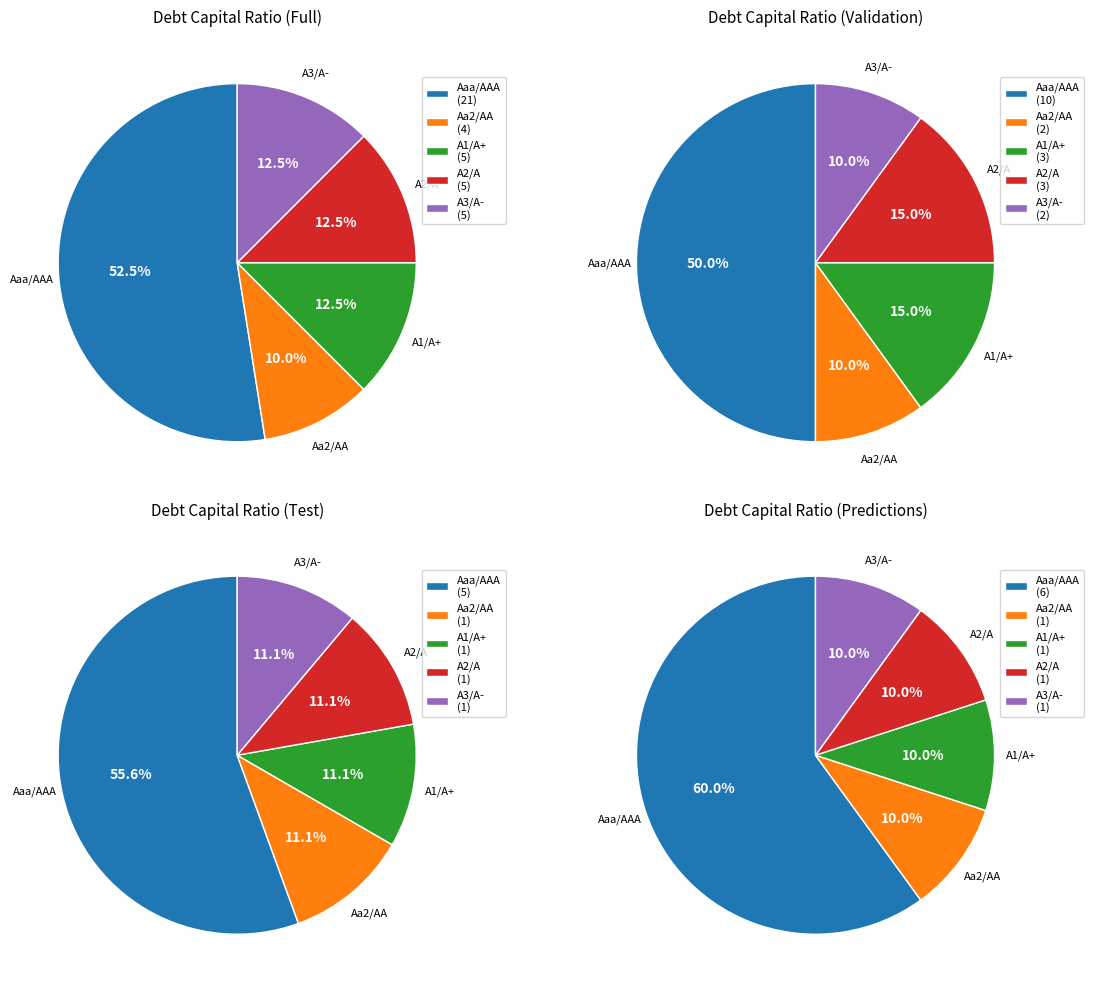

How many segments does this pie chart have?

5